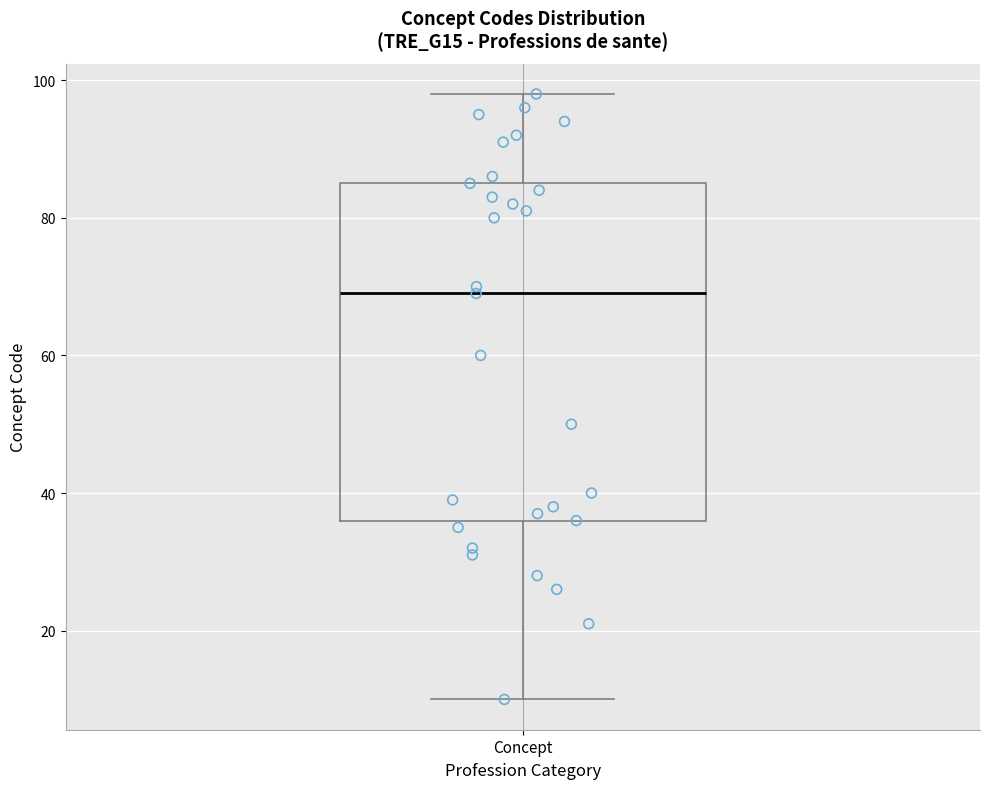

Transcribe this box plot: give where the median line is, the range the box spans, and where the two whiskers end, as read against the y-axis. The values are not printed on the chart, so give them approximately, as read against the axis.

median 70, box 36 to 86, whiskers 10 to 98